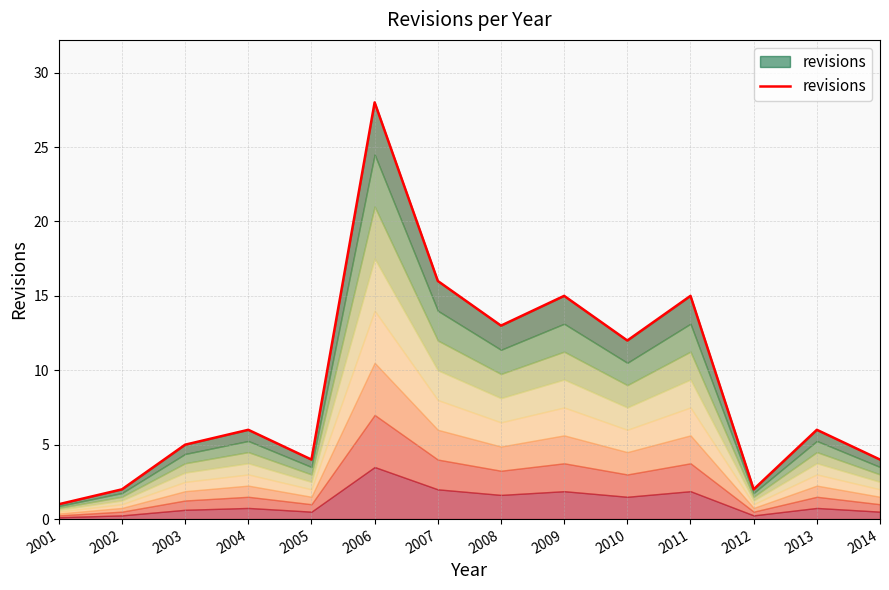

The chart shows a value of 12 at 2010. True or false?

True